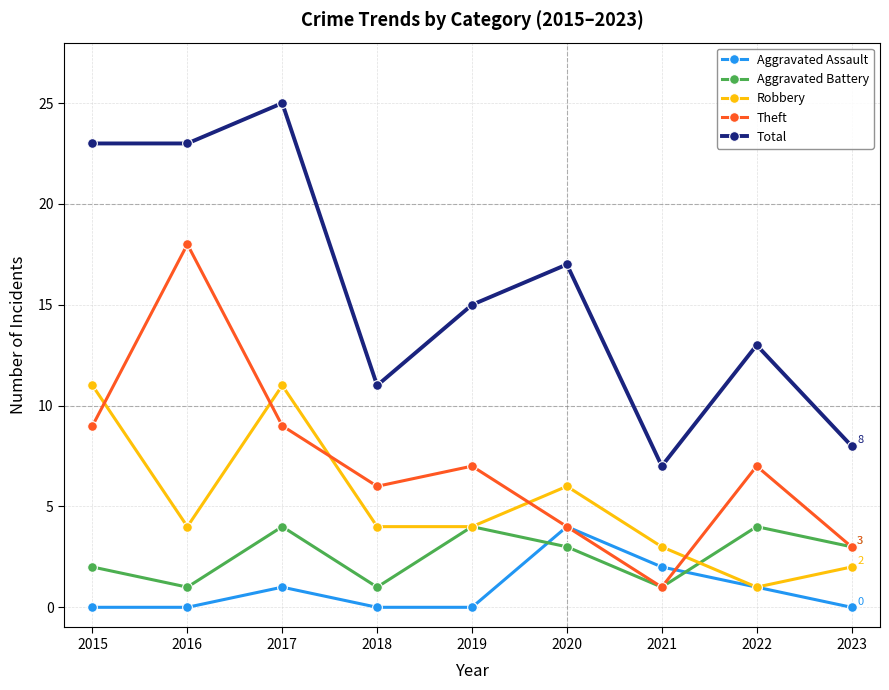

What is the value of the Total point at the 4th from the left?

11